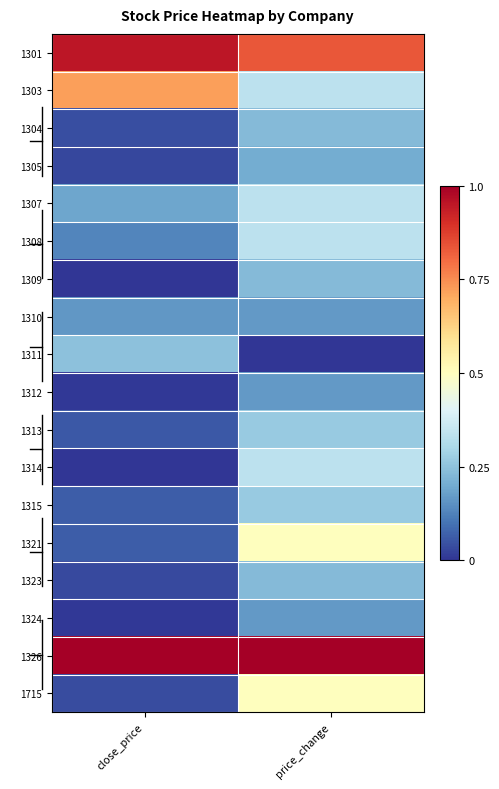

What is the greatest value displayed?

1.0